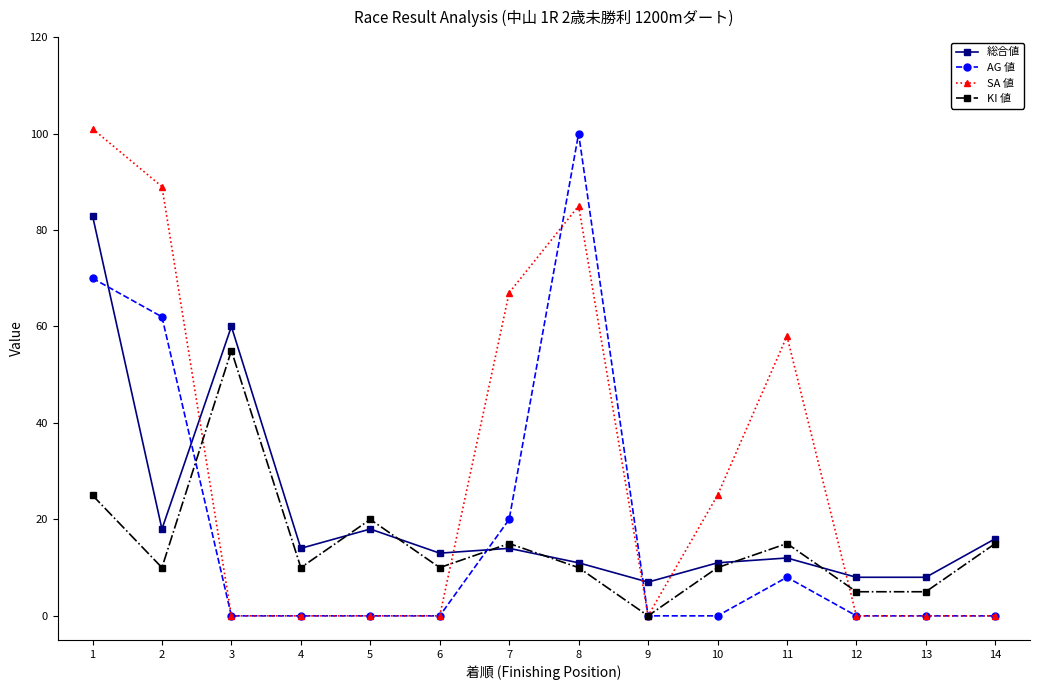

What is the value of the 総合値 point at the 3rd from the left?

60